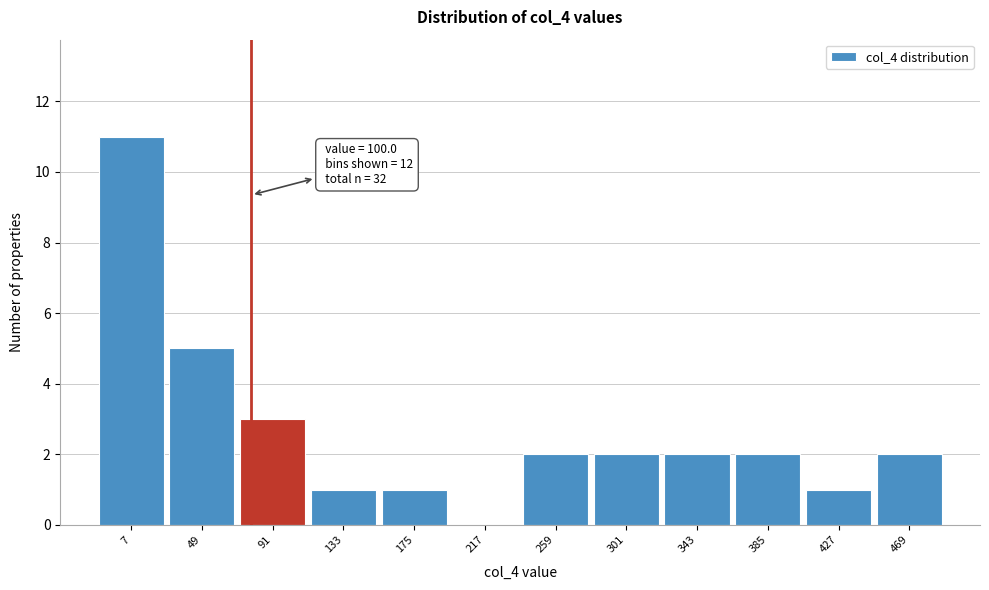

Reading right to left, extract all data points from this chart.

469=2	427=1	385=2	343=2	301=2	259=2	217=0	175=1	133=1	91=3	49=5	7=11